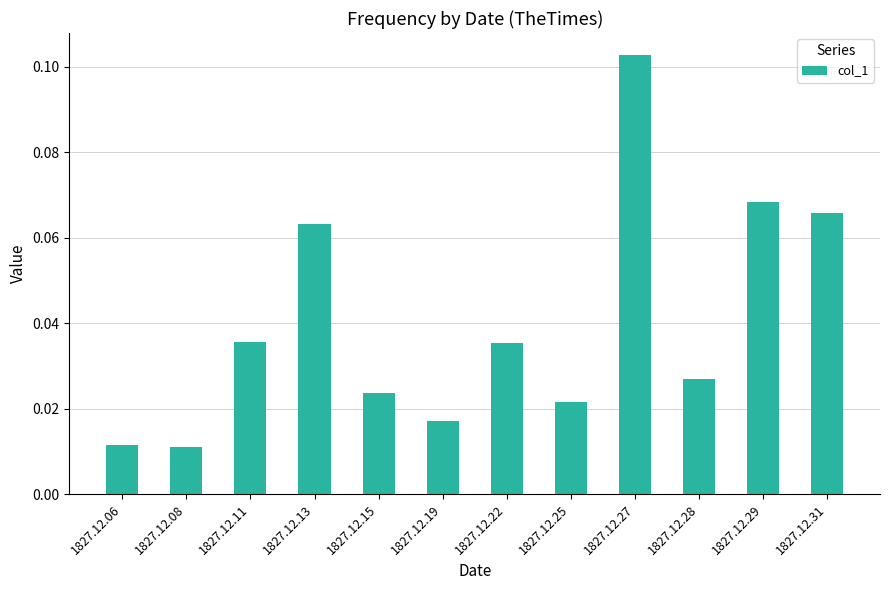

Which has a higher value, 1827.12.22 or 1827.12.06?

1827.12.22